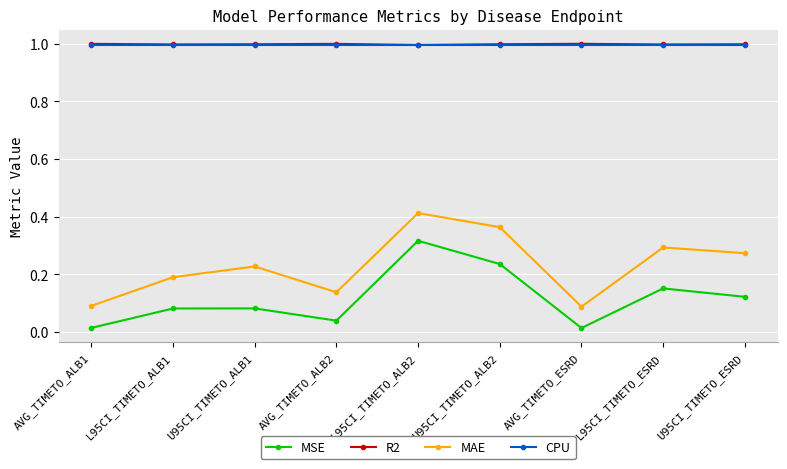

What is the value of the R2 point at the 2nd from the left?

1.0